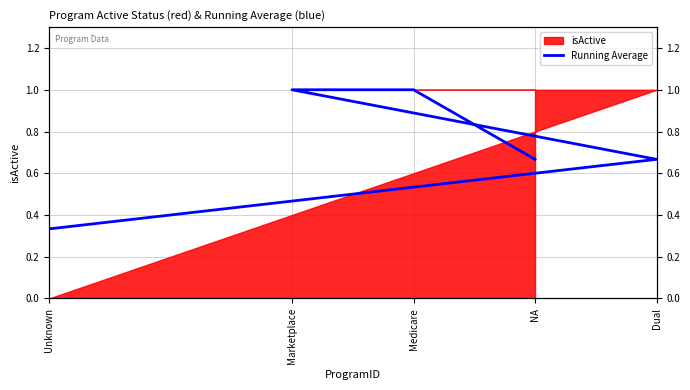

How many lines are shown in the chart?

1